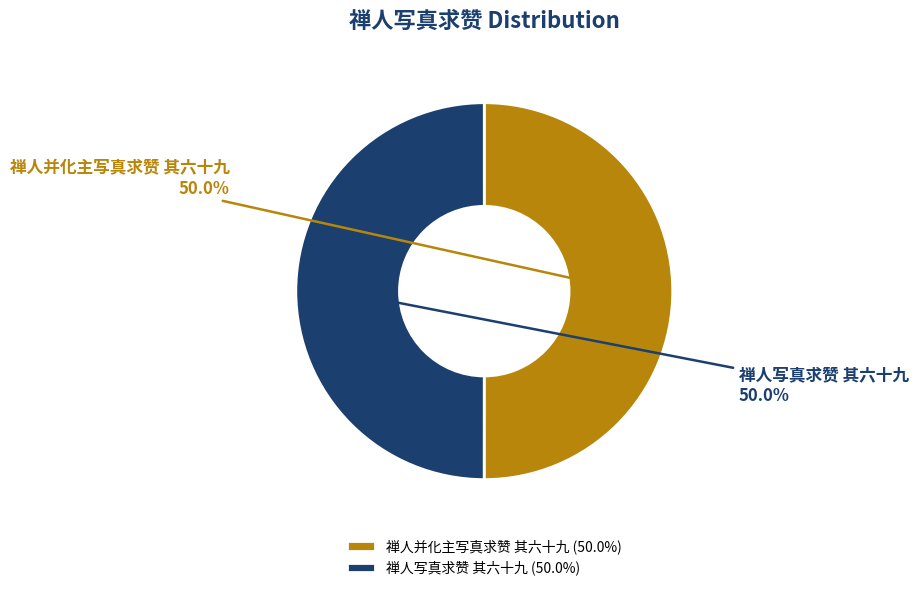

To the nearest percent, what portion does 禅人并化主写真求赞 其六十九 represent?

50%